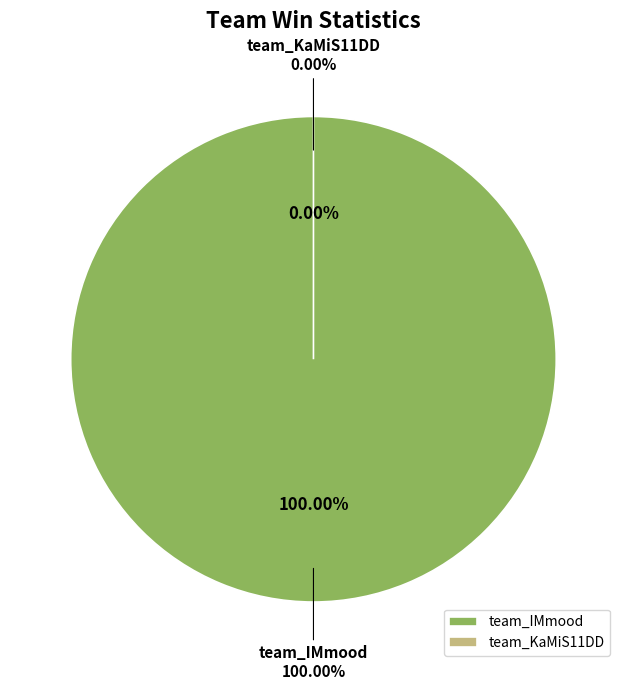

To the nearest percent, what is the combined percentage of team_IMmood and team_KaMiS11DD?

100%